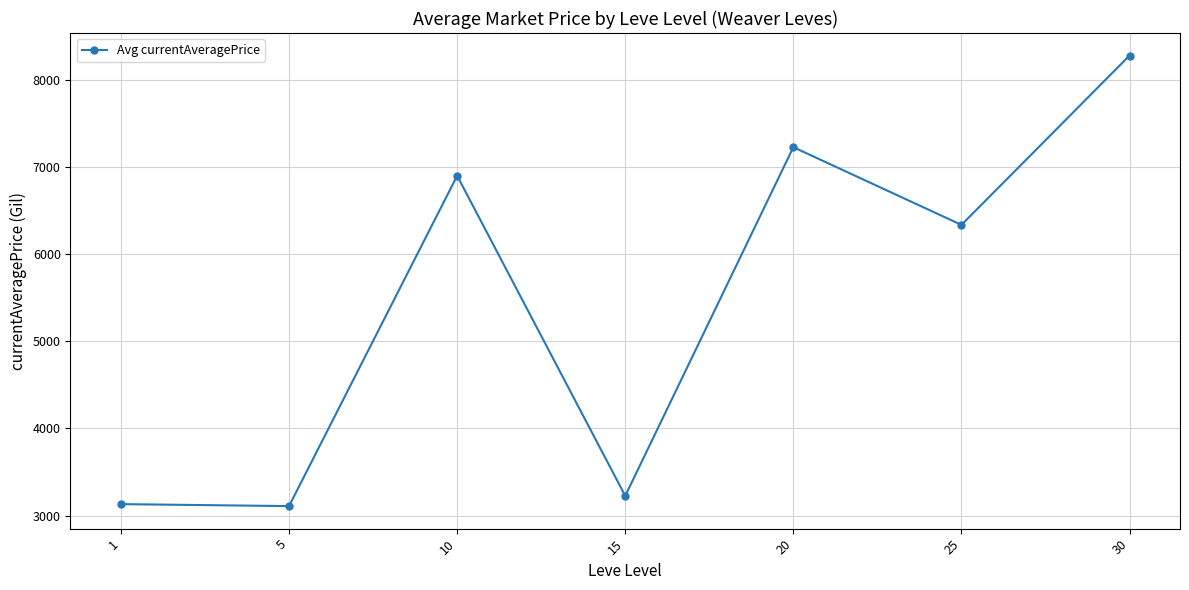

Where is the first local maximum?

10